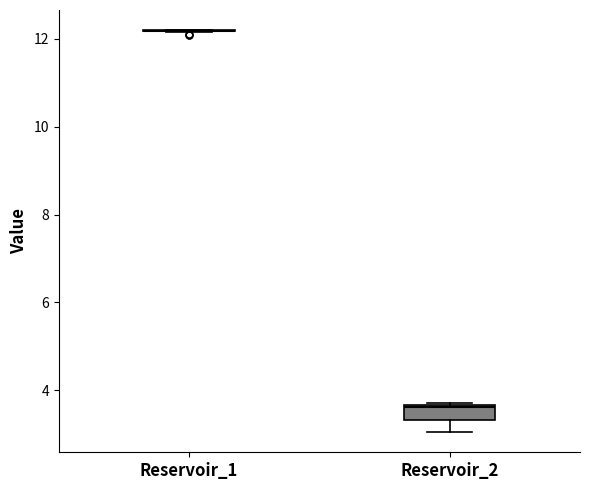

Reading left to right, transcribe this box plot: for each box, give where its median line is, the range the box spans, and where its two whiskers end, as read against the y-axis. The values are not printed on the chart, so give them approximately, as read against the axis.

Reservoir_1: box collapsed to a line at 12.2, whiskers 12.2 to 12.2
Reservoir_2: median 3.6 (just below the box's upper edge), box 3.4 to 3.6, whiskers 3.0 to 3.8